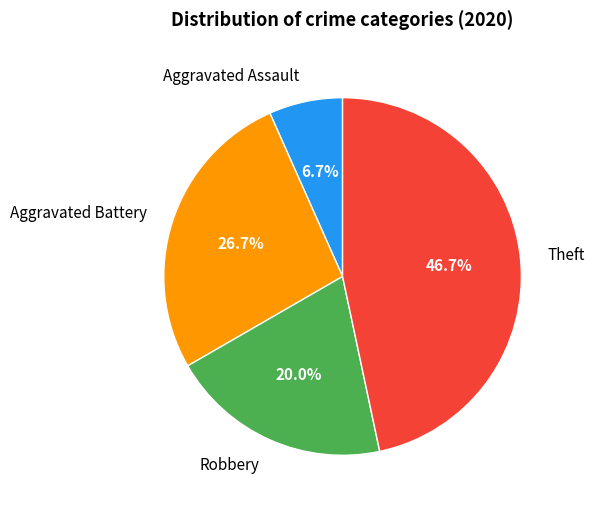

The Aggravated Assault slice represents 1% of the pie. True or false?

False